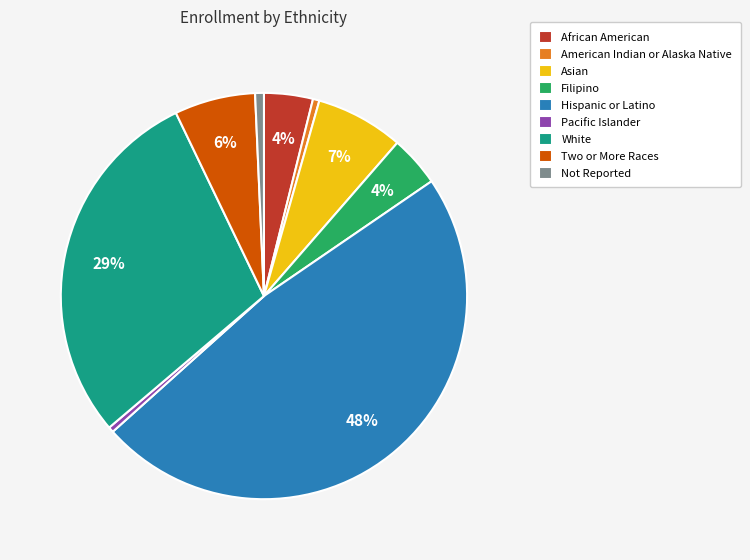

To the nearest percent, what is the difference between the White and Hispanic or Latino slice percentages?

19%